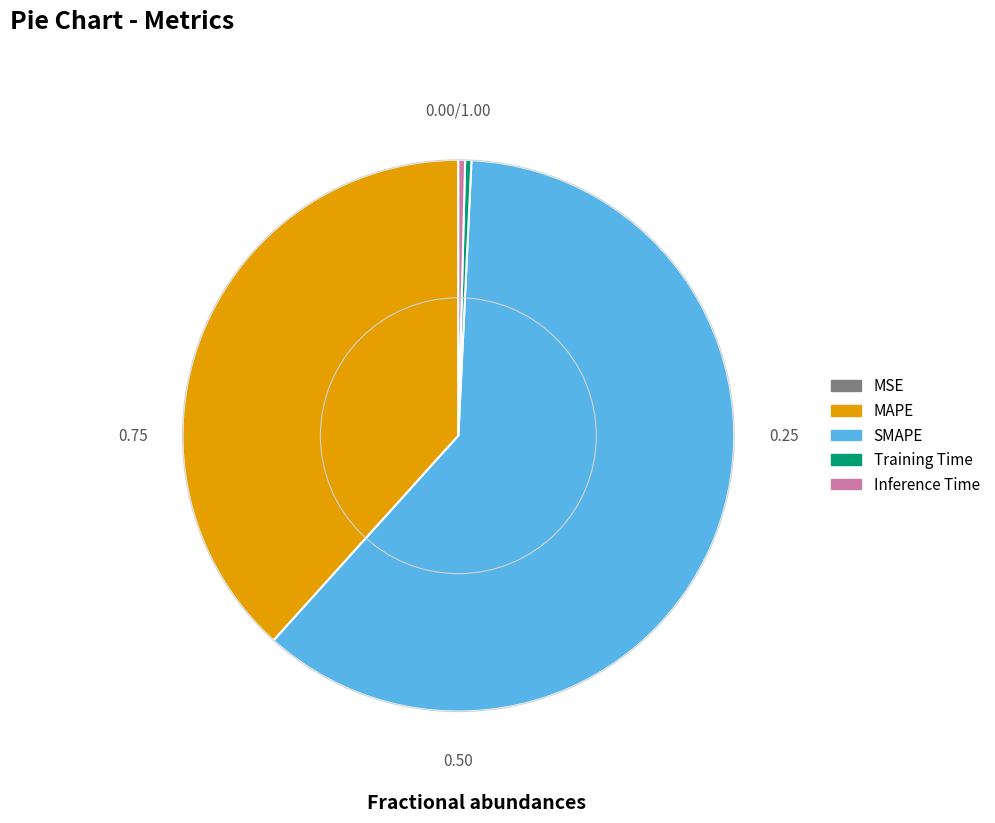

Which slice is the largest?

SMAPE